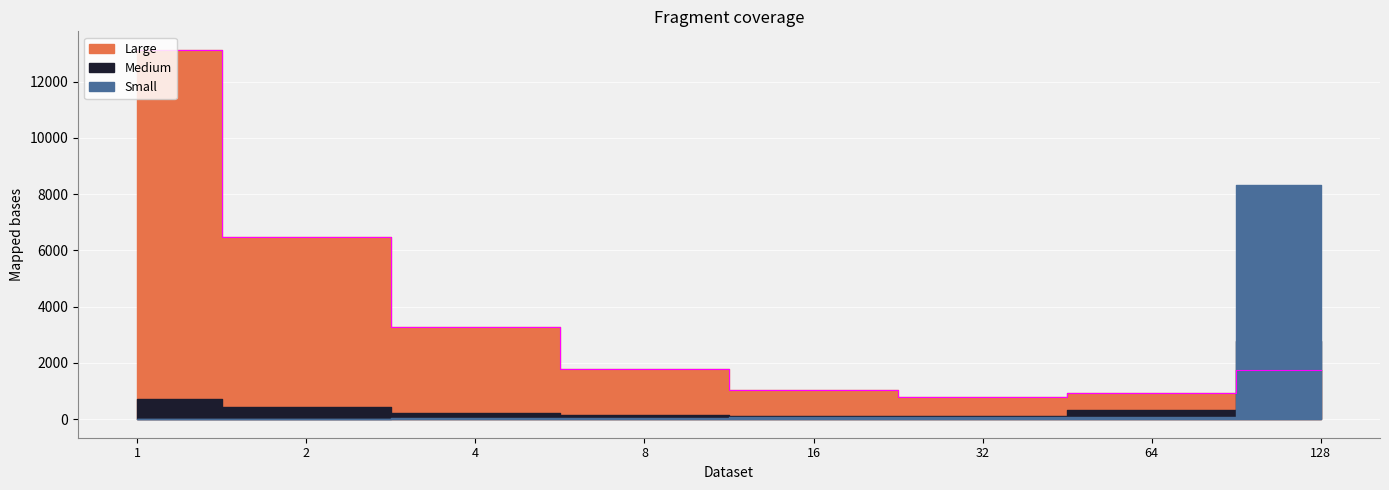

Reading left to right, extract all data points from this chart.

Small: 1=18	2=10	4=43	8=46	16=79	32=67	64=92	128=8310
Medium: 1=711	2=426	4=213	8=136	16=124	32=133	64=315	128=2798
Large: 1=13128	2=6491	4=3267	8=1784	16=1037	32=784	64=920	128=1765